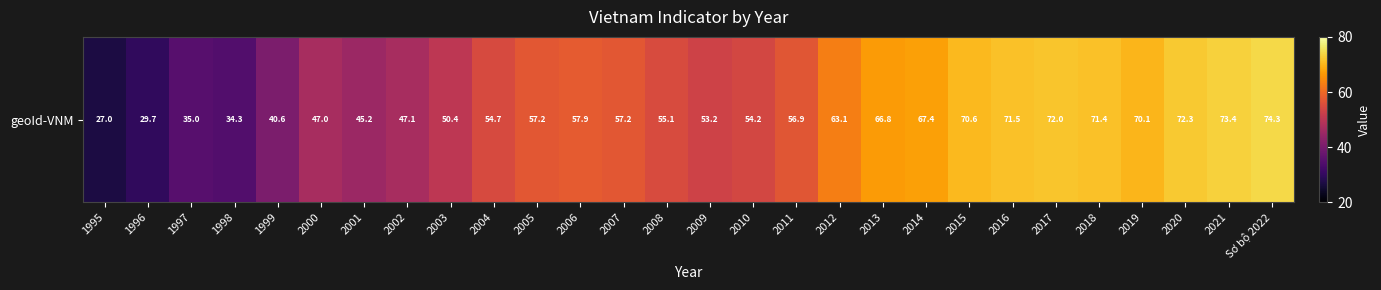

Where does the data first go above 57?

2005